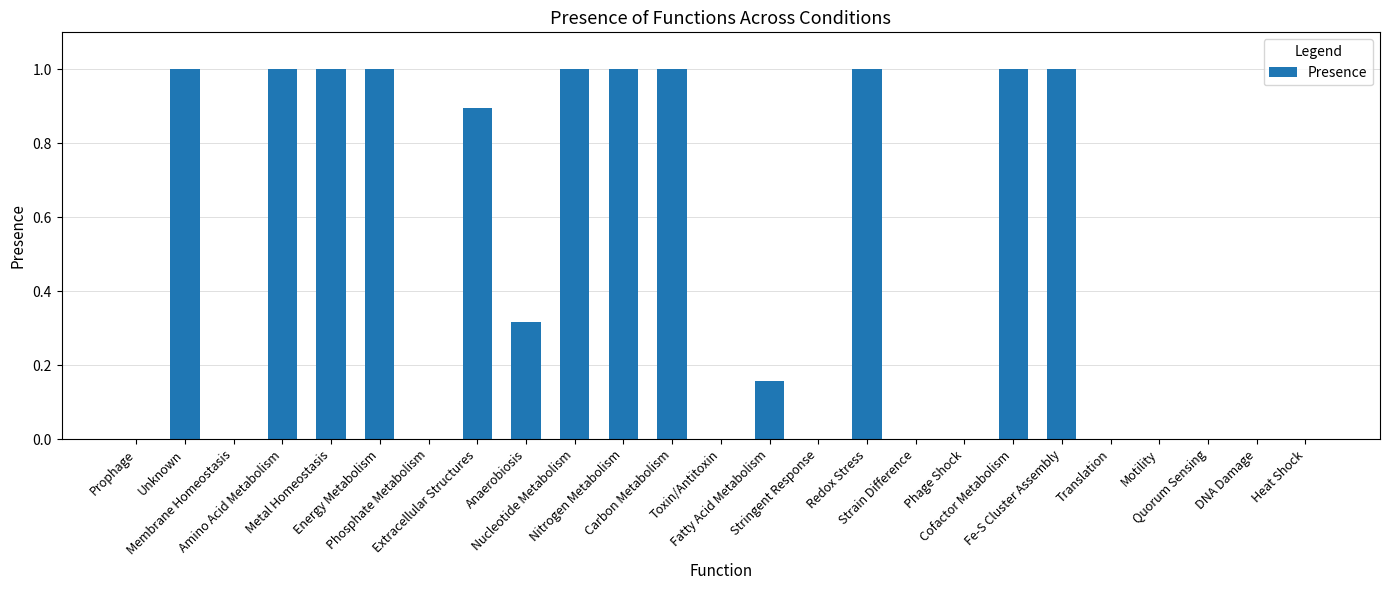

What is the maximum value shown in the chart?

1.0